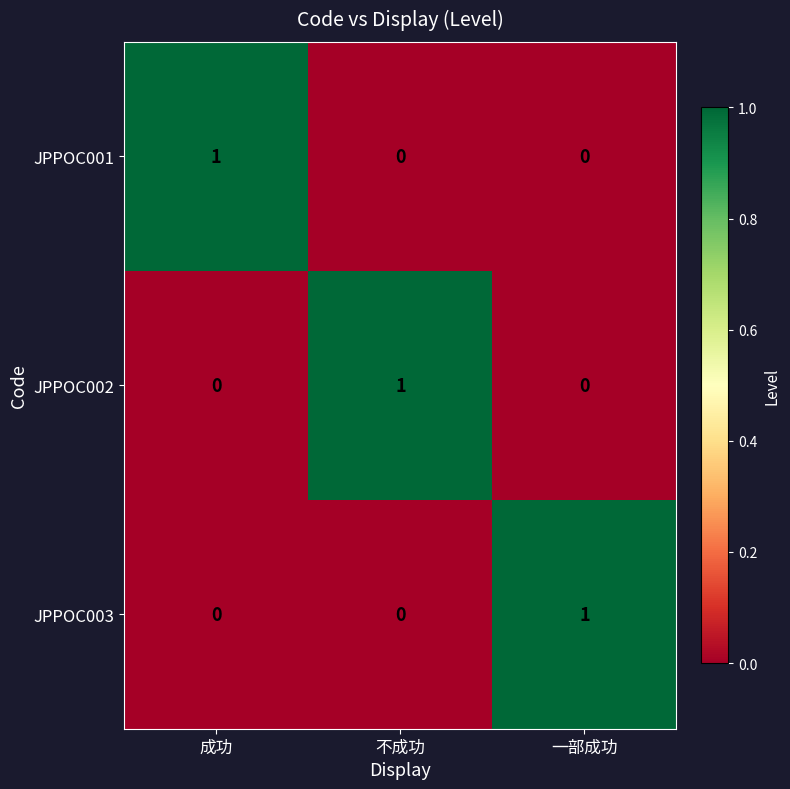

How many JPPOC001 values are between 0 and 1?

3